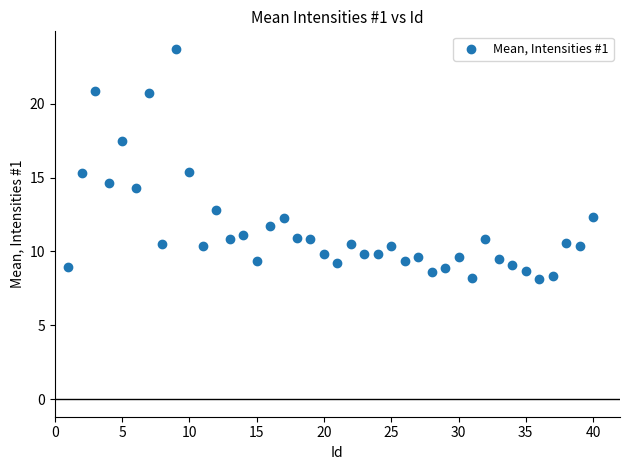

What is the range of Y values (max minus min)?

15.6